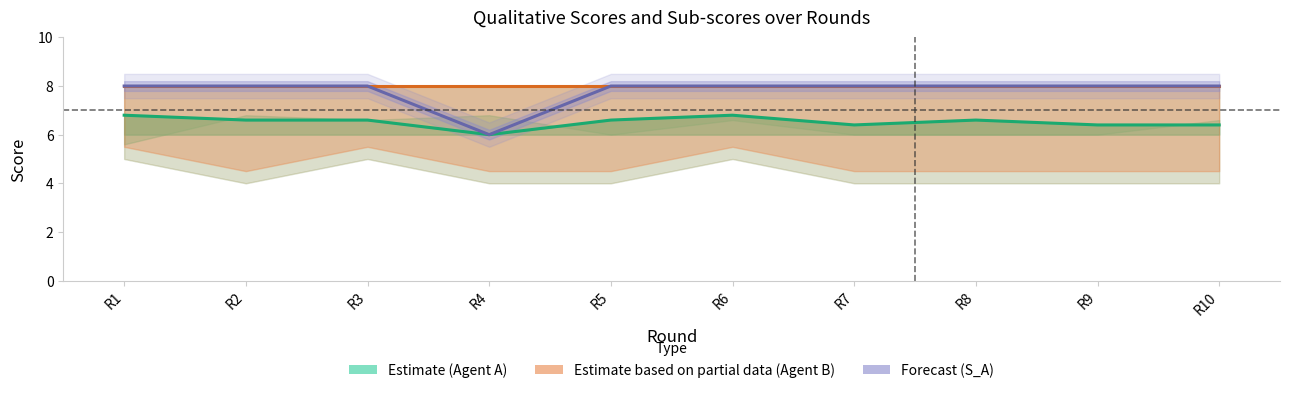

What are all the series names shown in the legend?

Estimate (Agent A), Estimate based on partial data (Agent B), Forecast (S_A)